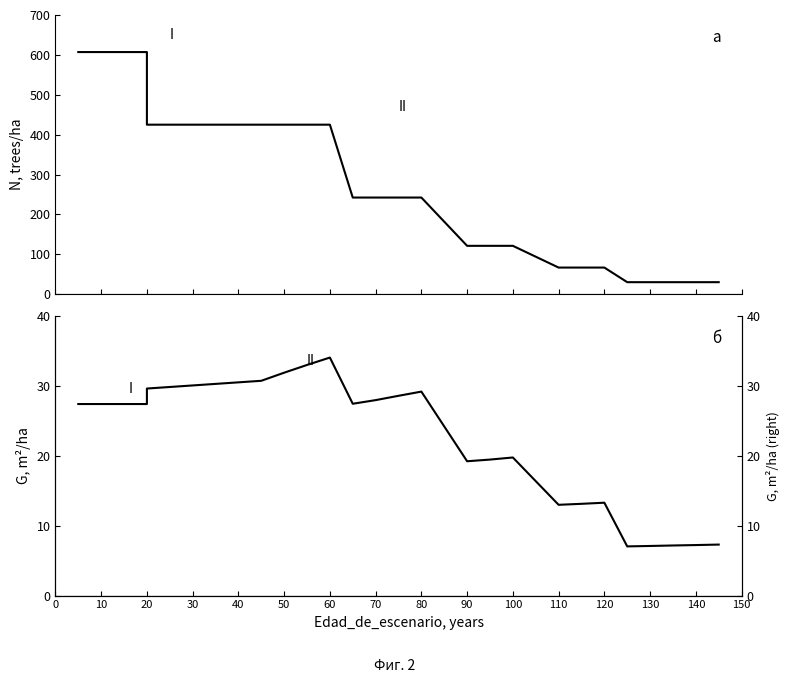

What is the lowest value of the G (m2/ha) series?

7.0